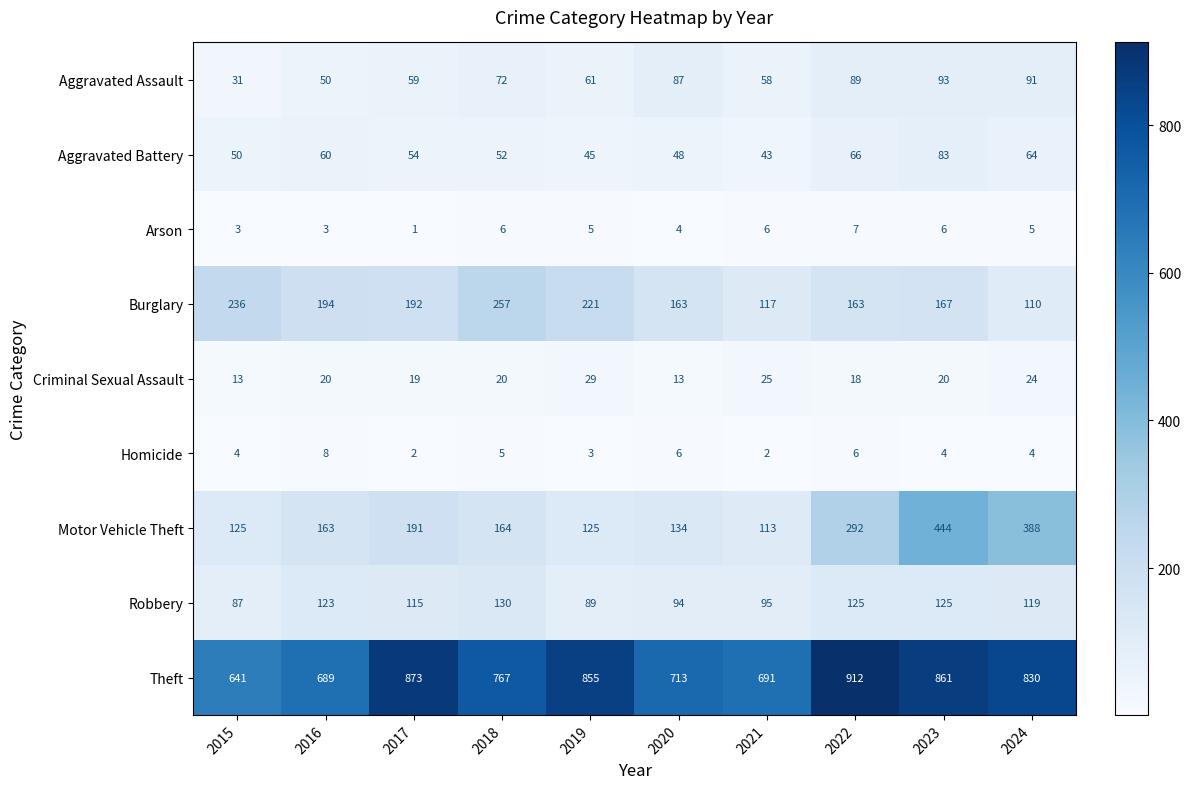

True or false: Robbery has a value of 58 at 2022.

False